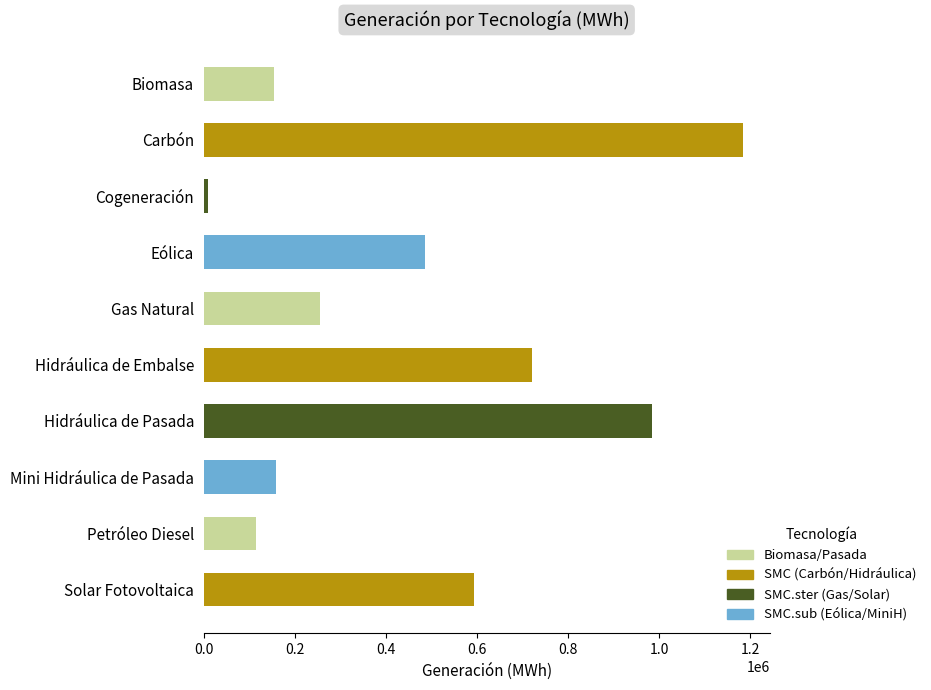

What is the difference between the maximum and minimum values?

1174746.3